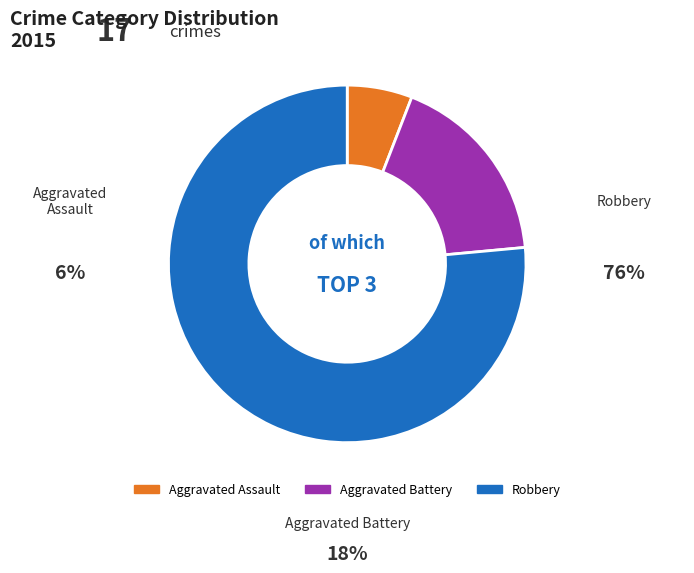

What percentage is the Robbery slice, to the nearest percent?

76%